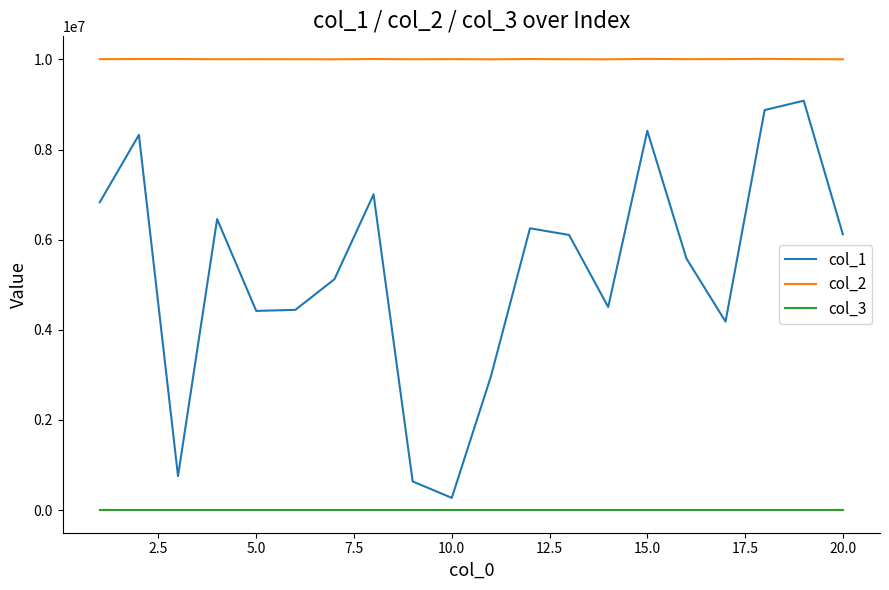

True or false: col_3 and col_1 intersect in this chart.

False